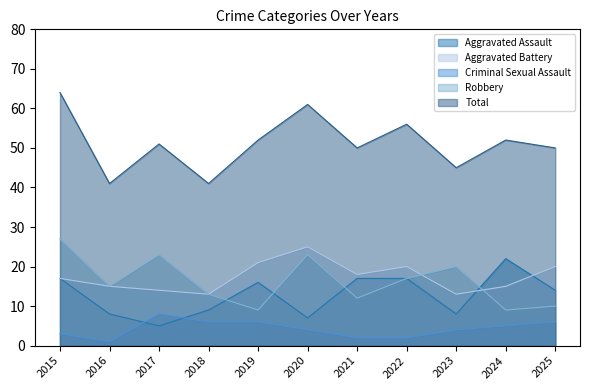

At which label is Criminal Sexual Assault closest to 4?

2020